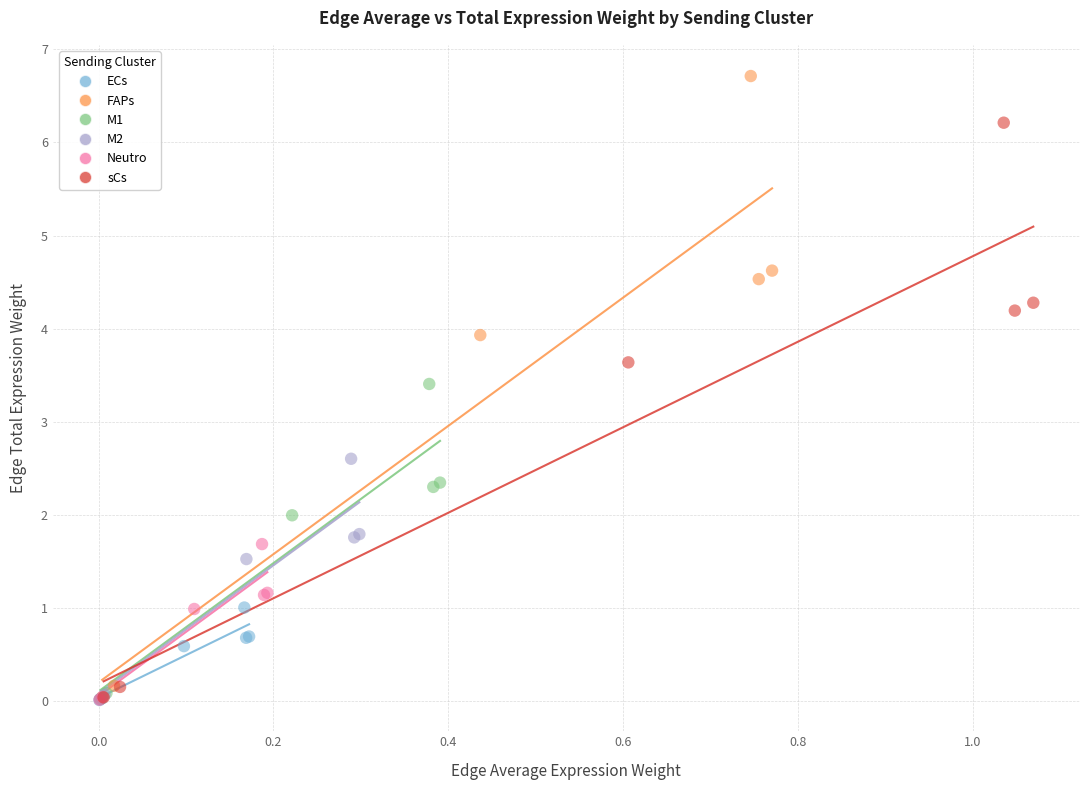

Which series has the widest spread of Y values?

FAPs